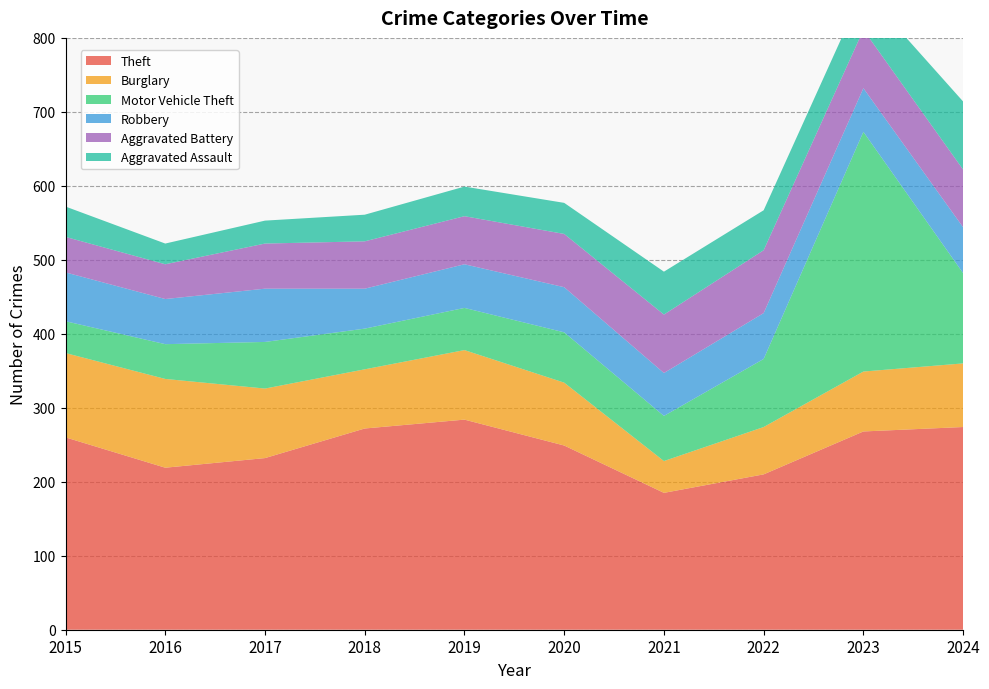

Reading left to right, what are all the values shown in this chart?

Theft: 260	219	232	272	284	249	185	210	268	274
Burglary: 114	120	94	80	94	85	43	64	81	86
Motor Vehicle Theft: 43	47	63	55	57	68	61	92	324	122
Robbery: 66	61	72	54	59	61	58	62	59	62
Aggravated Battery: 48	47	61	64	65	72	79	85	79	78
Aggravated Assault: 41	28	31	36	40	42	58	54	54	92